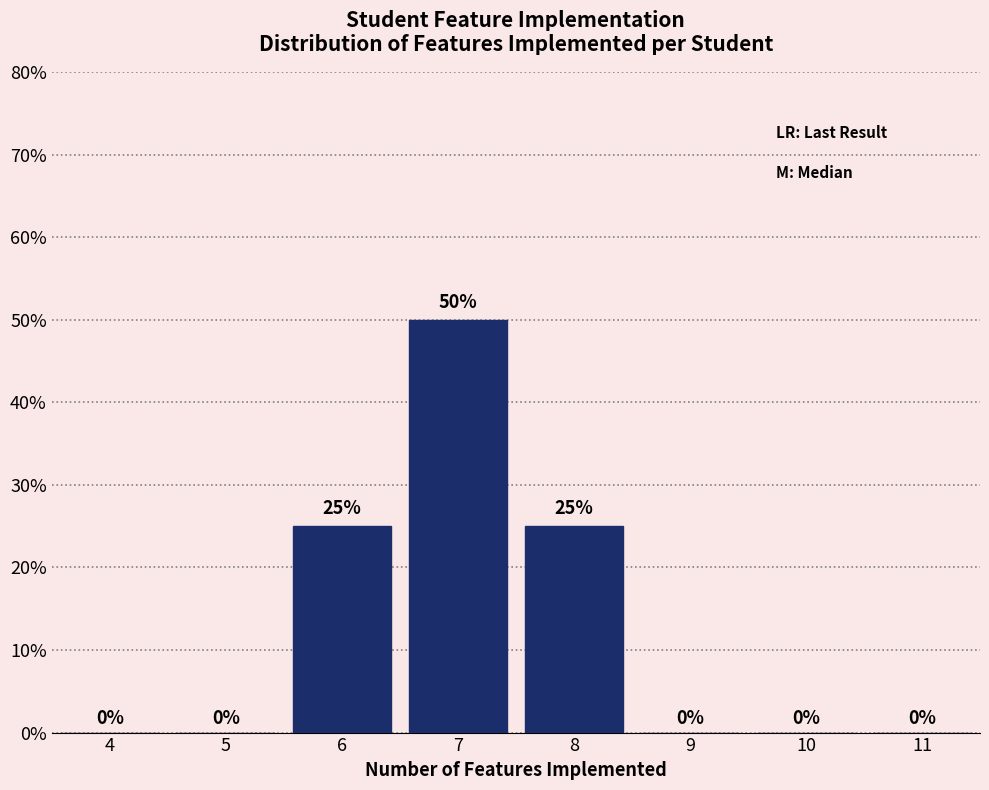

Reading left to right, what are all the values shown in this chart?

4=0	5=0	6=25	7=50	8=25	9=0	10=0	11=0